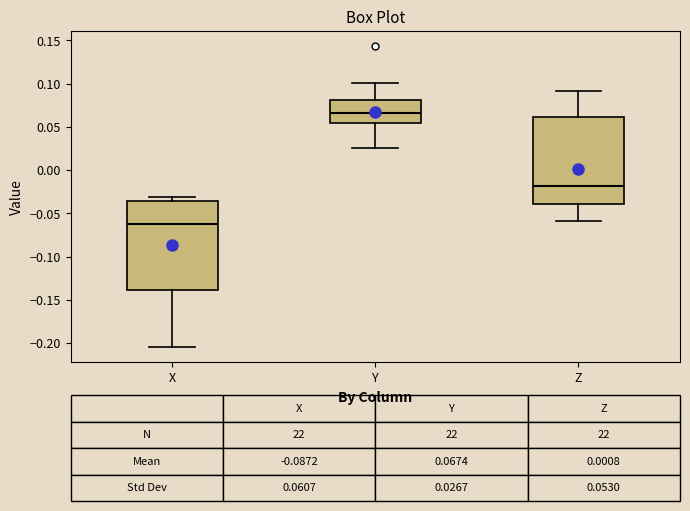

Which box's median line is the lowest?

X